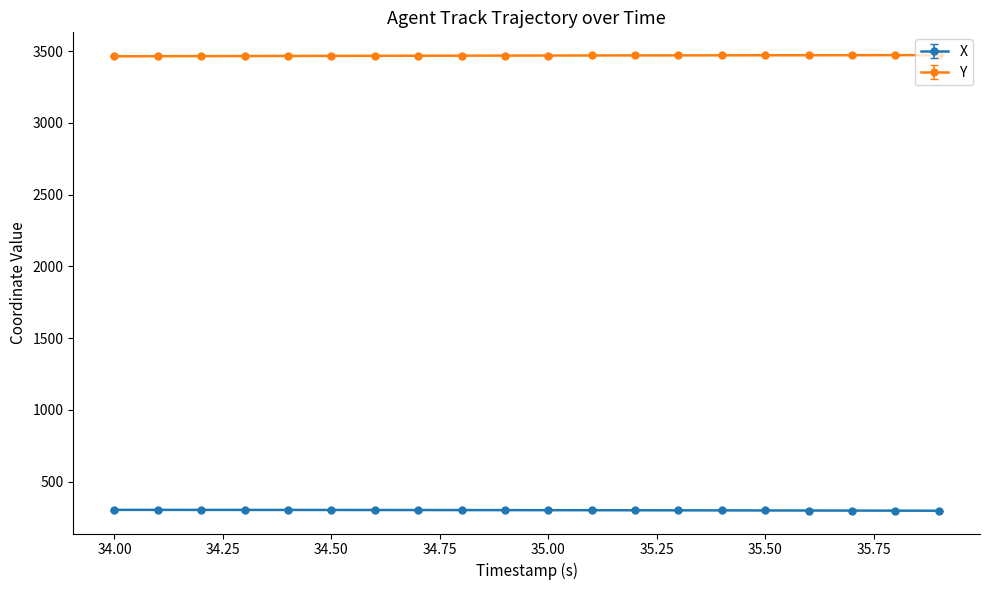

What is the value of the X point at the 20th from the left?

297.2